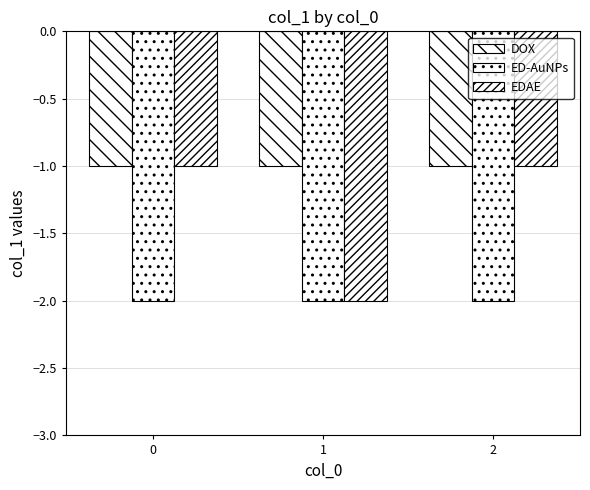

What is the sum of the EDAE values at 1 and 2?

-3